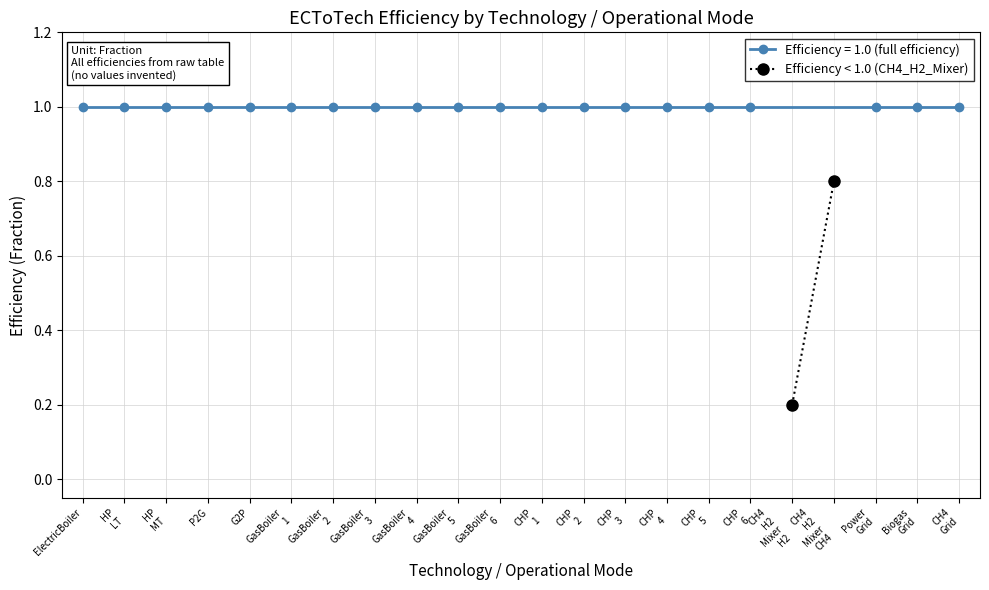

The value at CH4 H2 Mixer CH4 is 1.4. True or false?

False